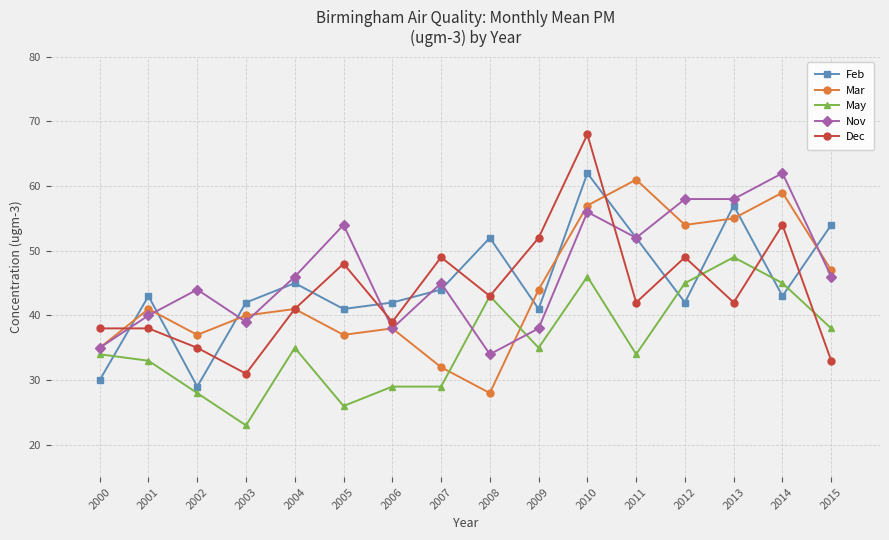

Reading left to right, list all the values displayed in this chart.

Feb: 2000=30	2001=43	2002=29	2003=42	2004=45	2005=41	2006=42	2007=44	2008=52	2009=41	2010=62	2011=52	2012=42	2013=57	2014=43	2015=54
Mar: 2000=35	2001=41	2002=37	2003=40	2004=41	2005=37	2006=38	2007=32	2008=28	2009=44	2010=57	2011=61	2012=54	2013=55	2014=59	2015=47
May: 2000=34	2001=33	2002=28	2003=23	2004=35	2005=26	2006=29	2007=29	2008=43	2009=35	2010=46	2011=34	2012=45	2013=49	2014=45	2015=38
Nov: 2000=35	2001=40	2002=44	2003=39	2004=46	2005=54	2006=38	2007=45	2008=34	2009=38	2010=56	2011=52	2012=58	2013=58	2014=62	2015=46
Dec: 2000=38	2001=38	2002=35	2003=31	2004=41	2005=48	2006=39	2007=49	2008=43	2009=52	2010=68	2011=42	2012=49	2013=42	2014=54	2015=33